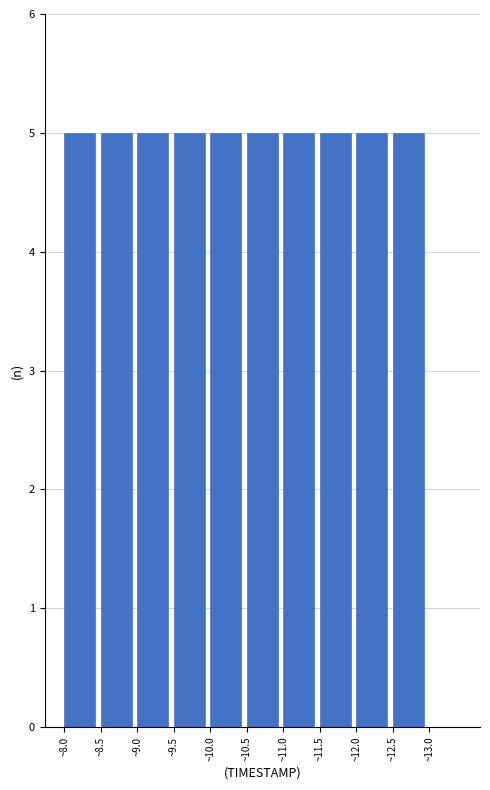

Reading left to right, list every bar in this chart as the range it spans on the x-axis followed by its height. The values are not printed on the chart, so give them approximately, as read against the axis.

8.0 to 8.5: 5
8.5 to 9.0: 5
9.0 to 9.5: 5
9.5 to 10.0: 5
10.0 to 10.5: 5
10.5 to 11.0: 5
11.0 to 11.5: 5
11.5 to 12.0: 5
12.0 to 12.5: 5
12.5 to 13.0: 5
13.0 to 13.5: 0